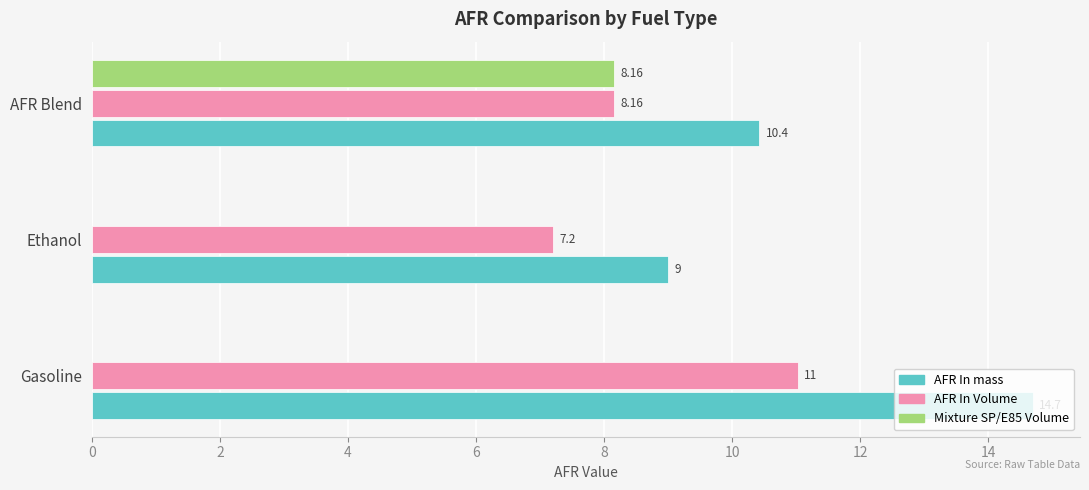

Between Ethanol and AFR Blend, which series saw the biggest shift?

Mixture SP/E85 Volume